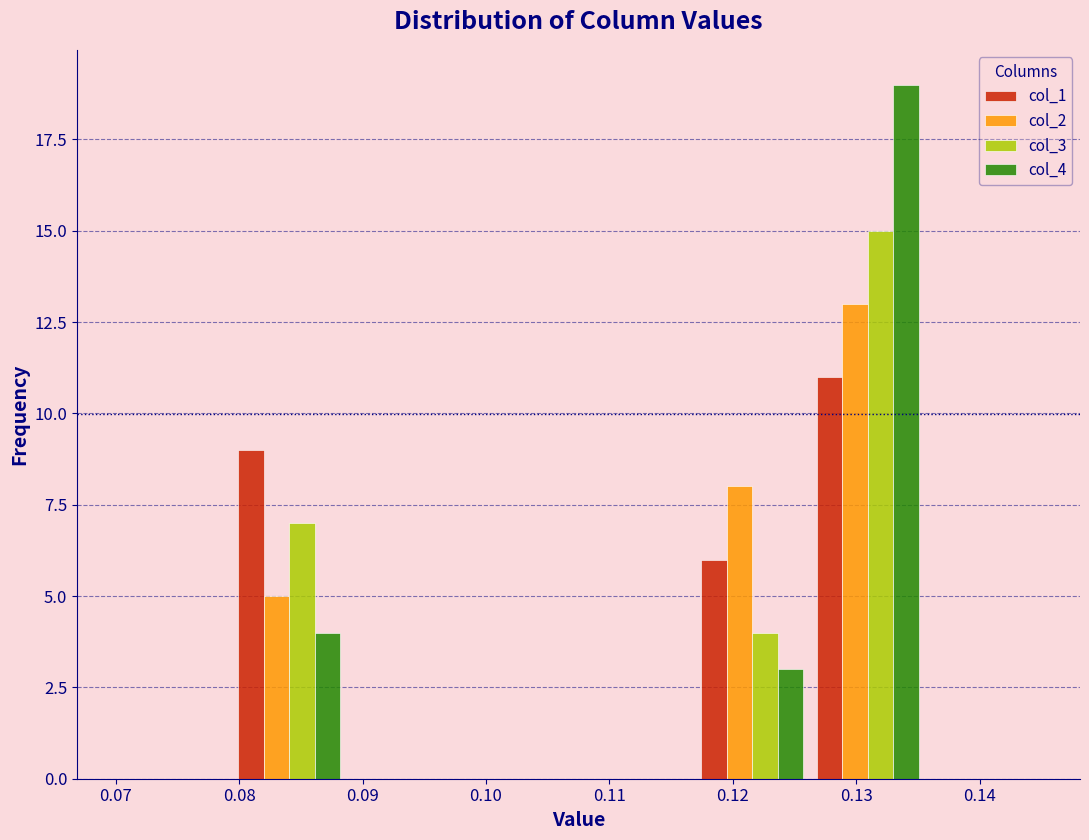

Reading left to right, list every range on the x-axis with the height of the bar of each series over it. Neither the bar edges nor the heights are printed on the chart, so give them approximately, as read against the axes.

0.070 to 0.079: col_1=0	col_2=0	col_3=0	col_4=0
0.079 to 0.089: col_1=9	col_2=5	col_3=7	col_4=4
0.089 to 0.098: col_1=0	col_2=0	col_3=0	col_4=0
0.098 to 0.108: col_1=0	col_2=0	col_3=0	col_4=0
0.108 to 0.117: col_1=0	col_2=0	col_3=0	col_4=0
0.117 to 0.126: col_1=6	col_2=8	col_3=4	col_4=3
0.126 to 0.136: col_1=11	col_2=13	col_3=15	col_4=19
0.136 to 0.145: col_1=0	col_2=0	col_3=0	col_4=0